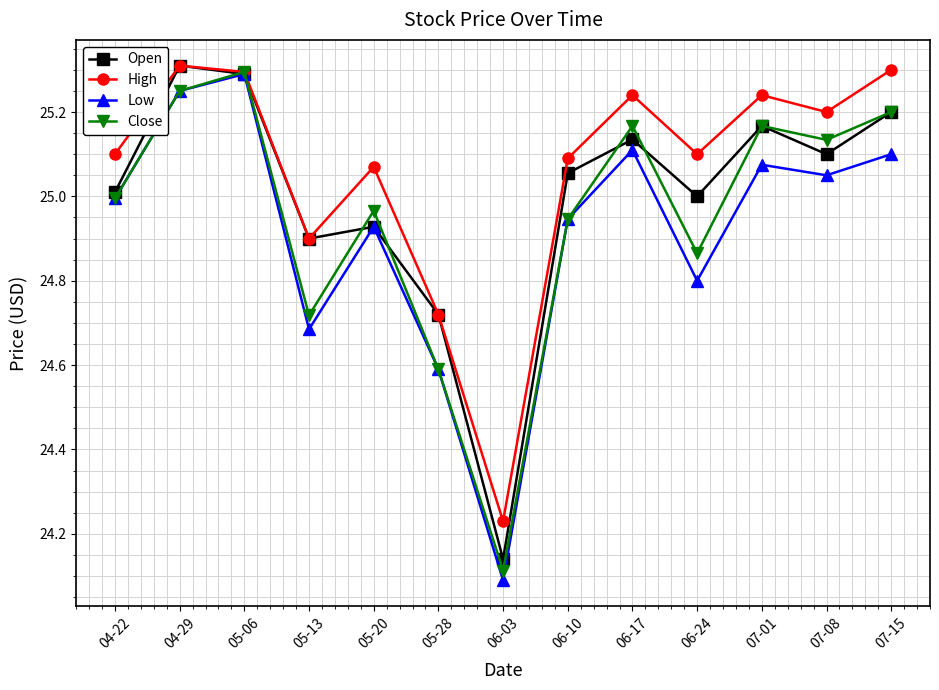

Which series has the largest total across all categories?

High